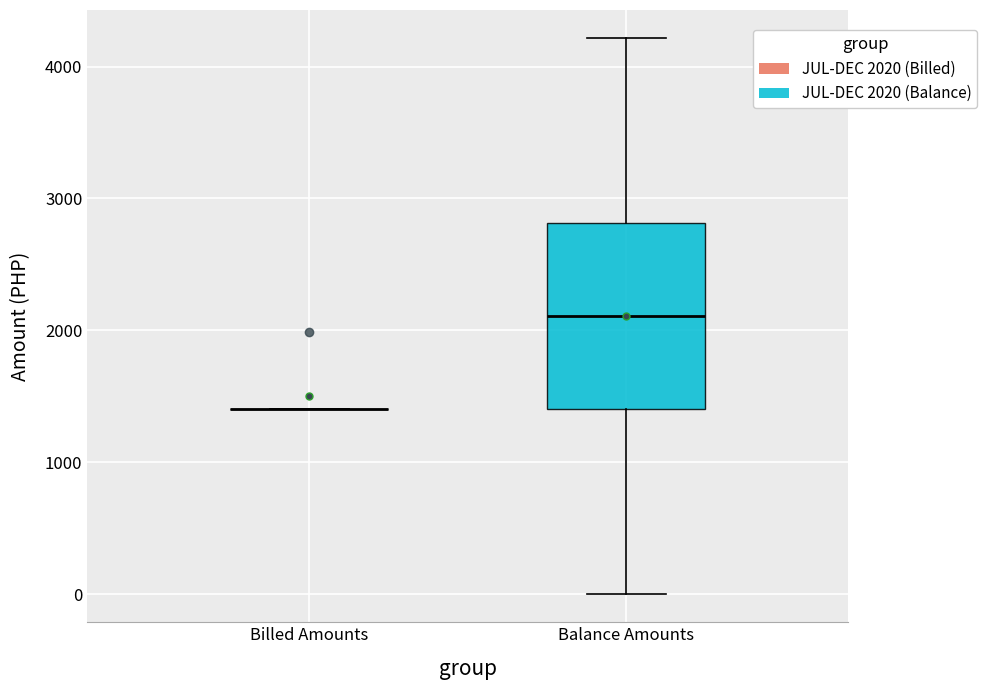

Which box is the tallest, from its lower edge to its upper edge?

Balance Amounts